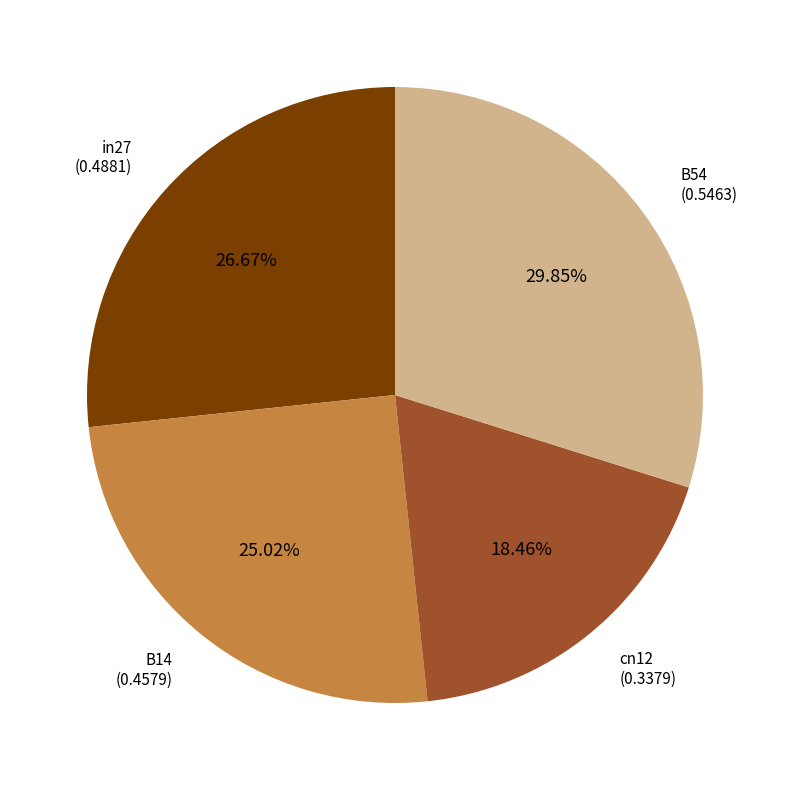

Which category has the smallest portion of the pie?

cn12